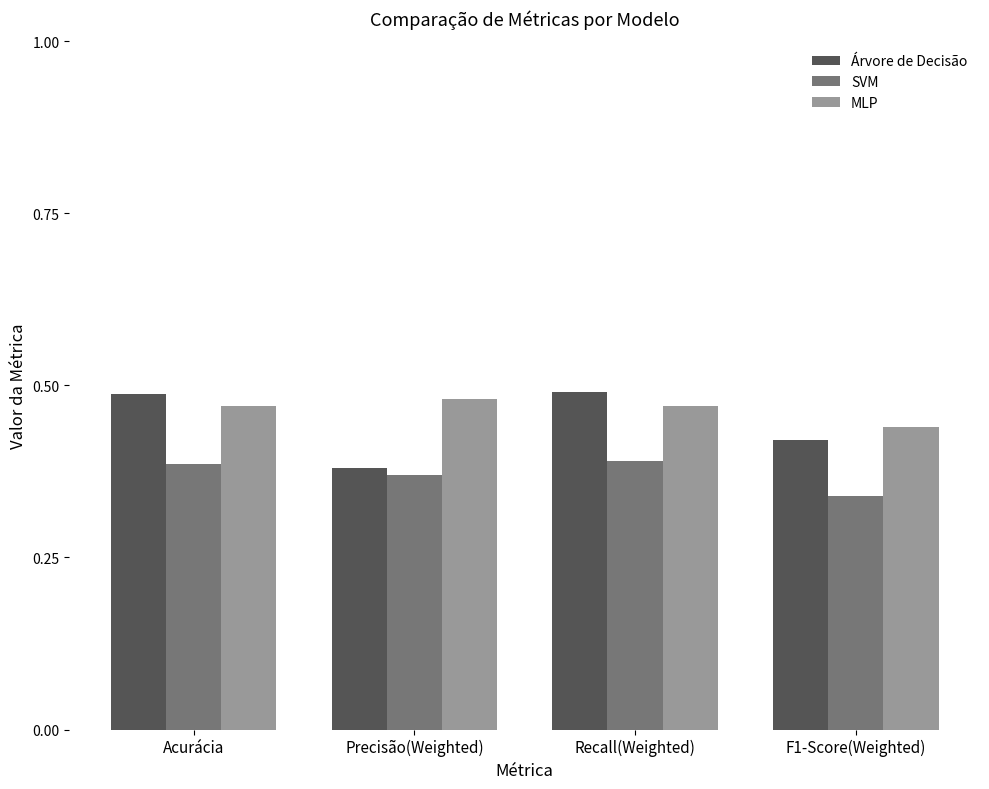

At how many categories does at least one series exceed 0?

4